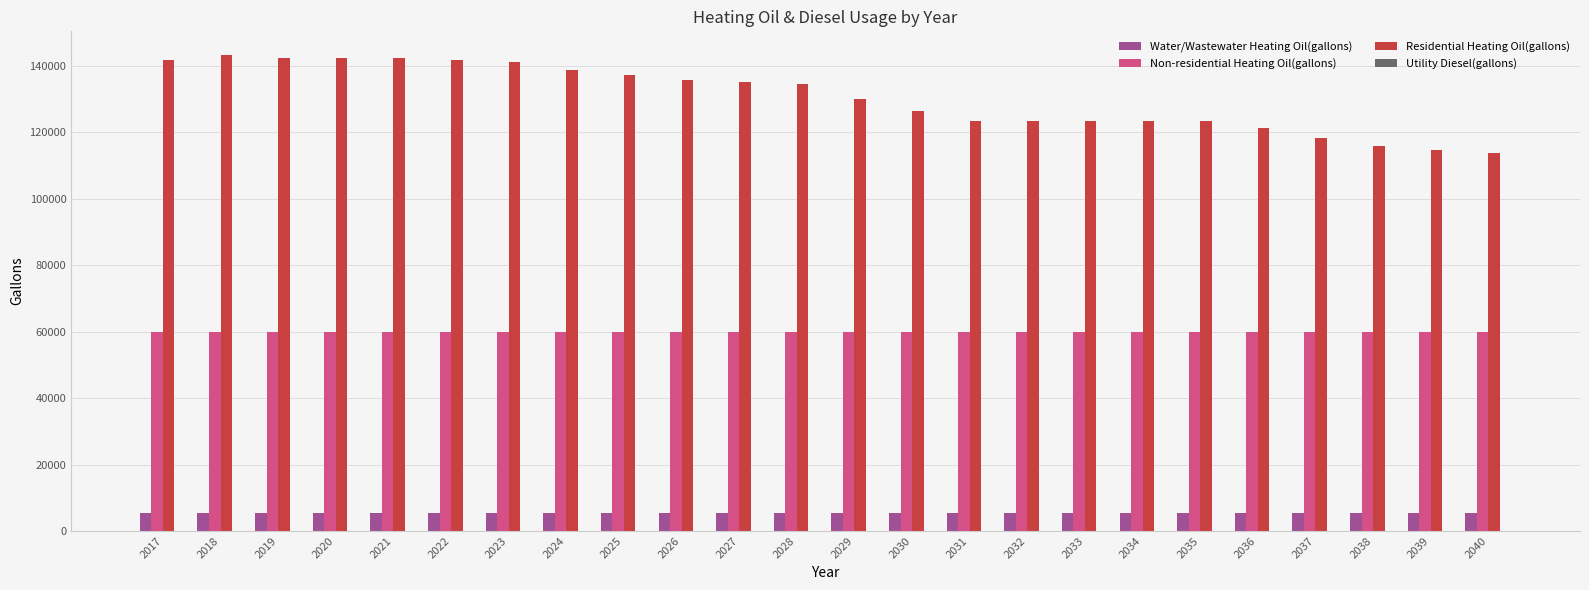

What is the value of the Water/Wastewater Heating Oil(gallons) bar at the 2nd from the left?

5542.8